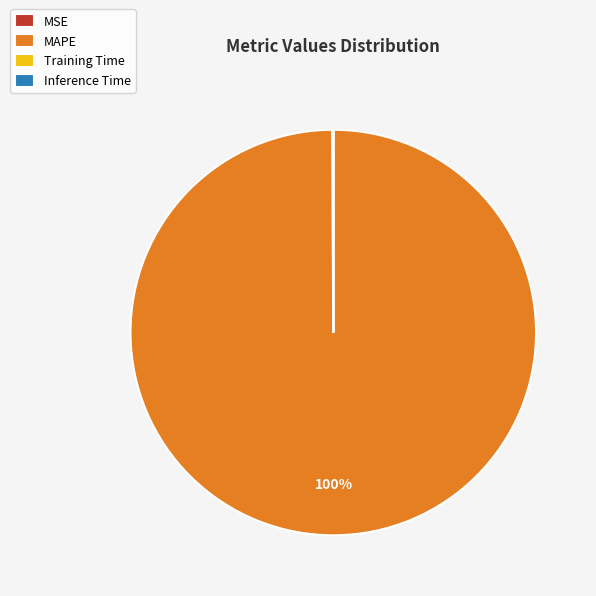

Which slice is the largest?

MAPE